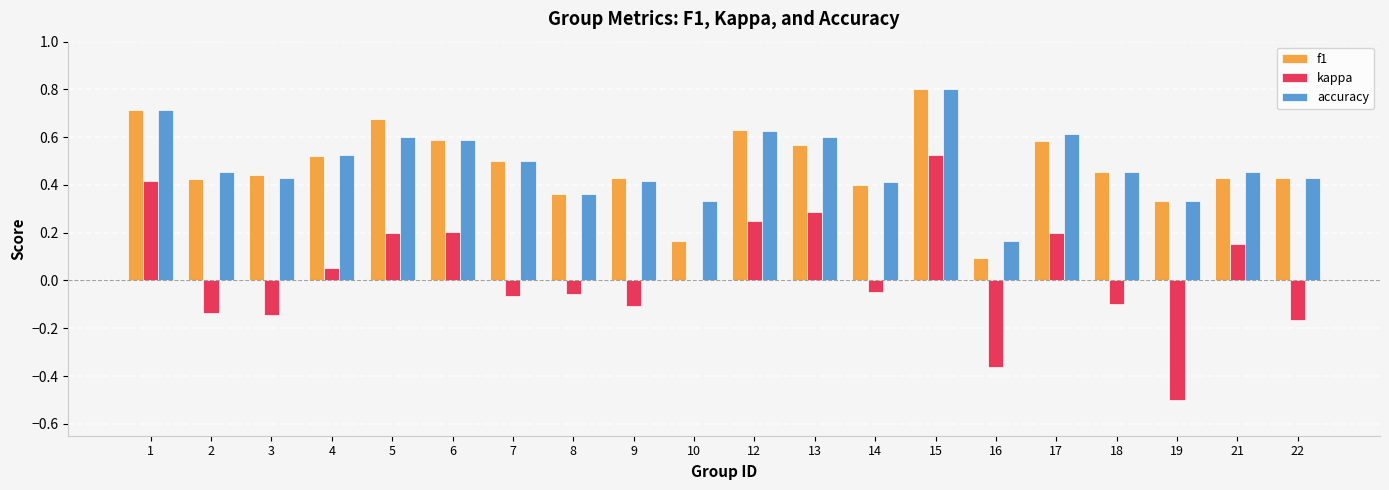

Count the number of categories in the chart.

20